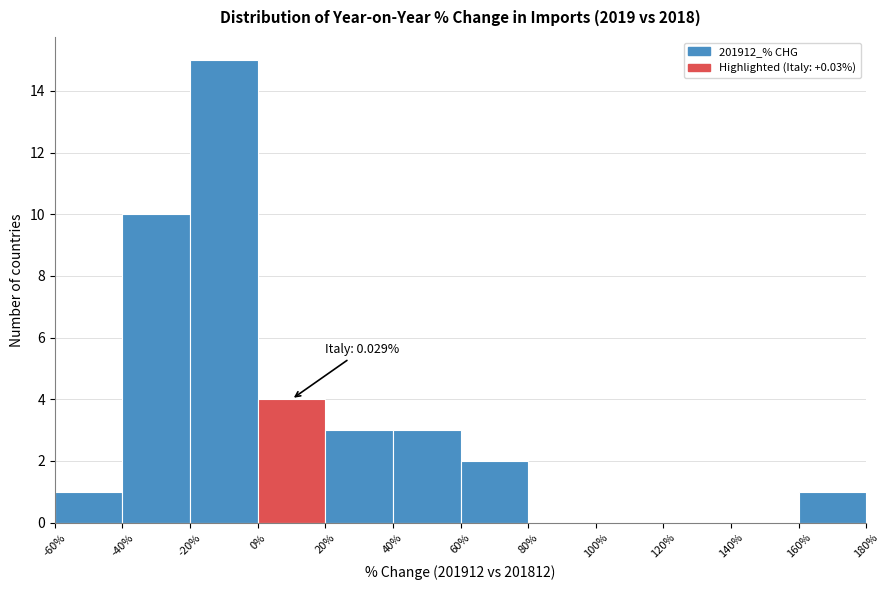

Over which range of the x-axis is the bar tallest?

-20% to 0%